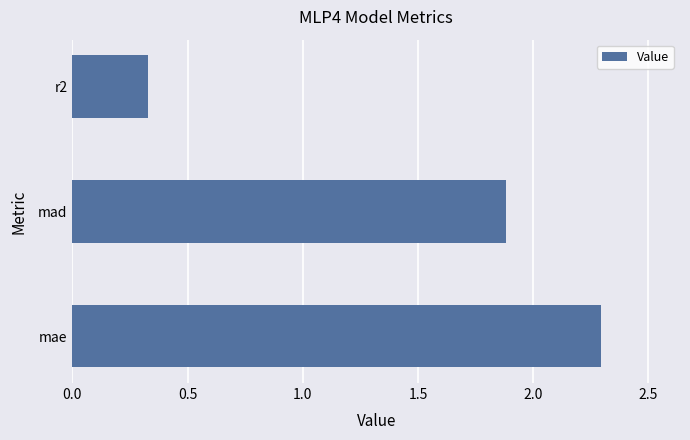

Read the value at mad.

1.9